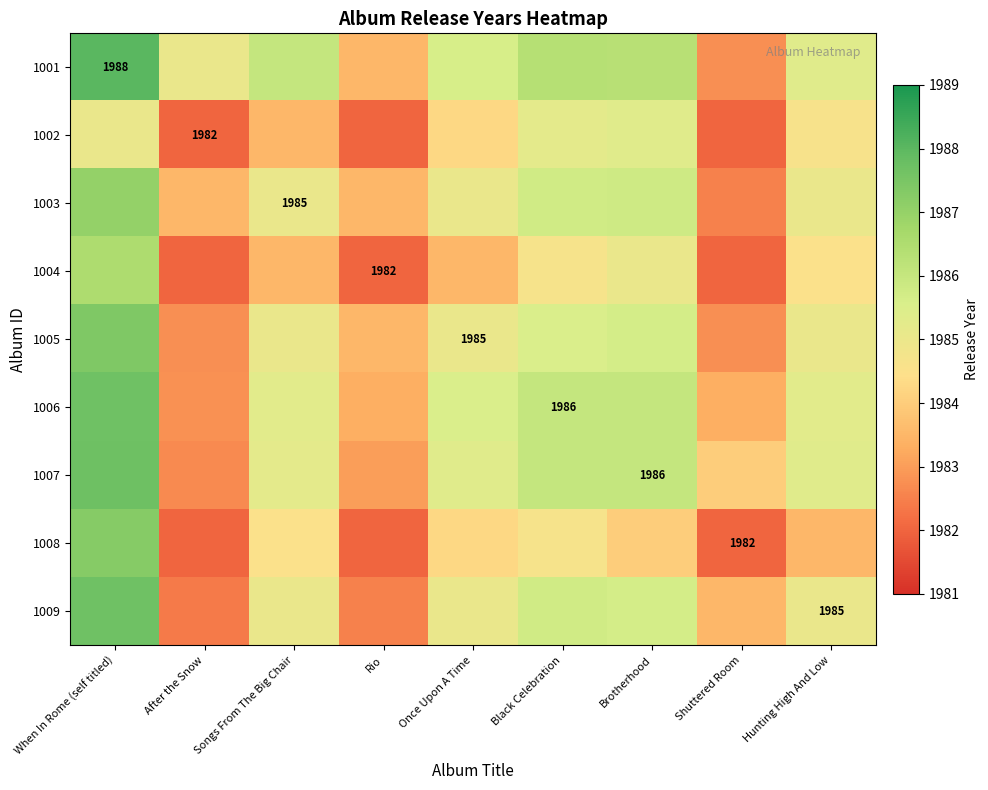

At which category is the sum across all series the highest?

When In Rome (self titled)